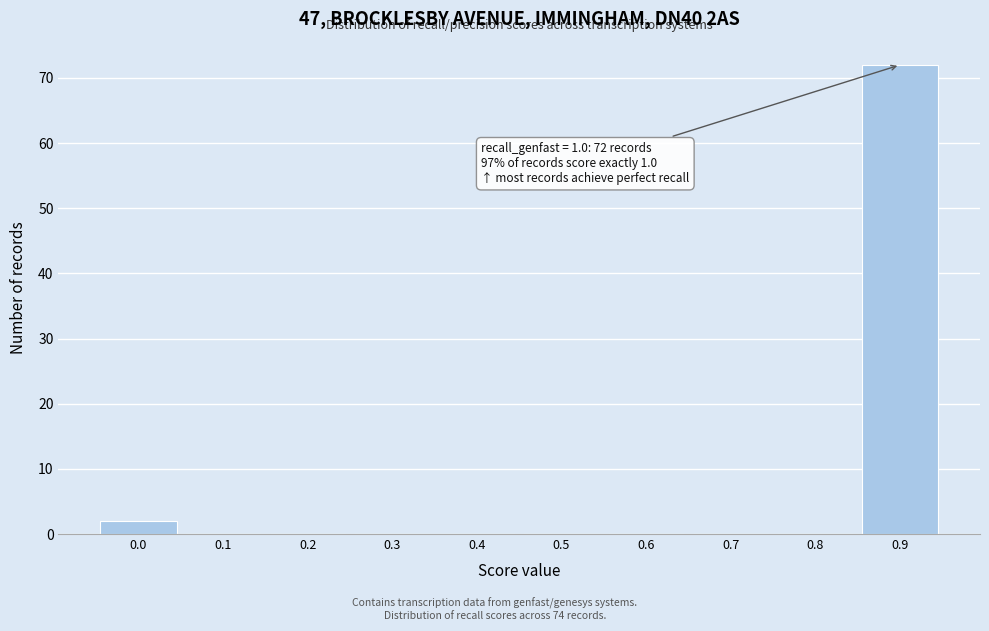

Reading left to right, what are all the values shown in this chart?

0.0=2	0.1=0	0.2=0	0.3=0	0.4=0	0.5=0	0.6=0	0.7=0	0.8=0	0.9=72